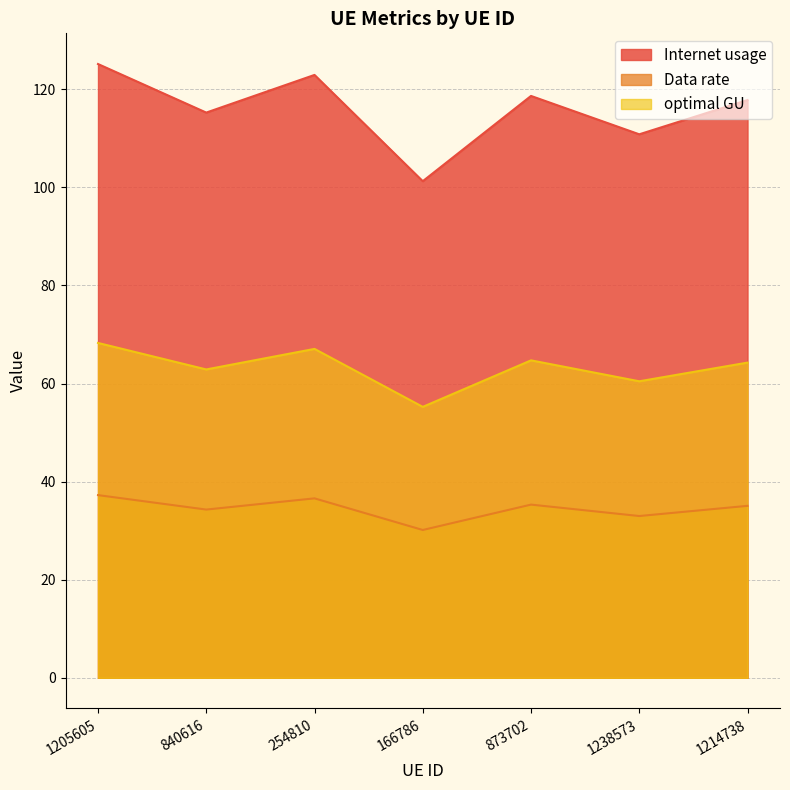

At which category does optimal GU reach its first local valley?

840616